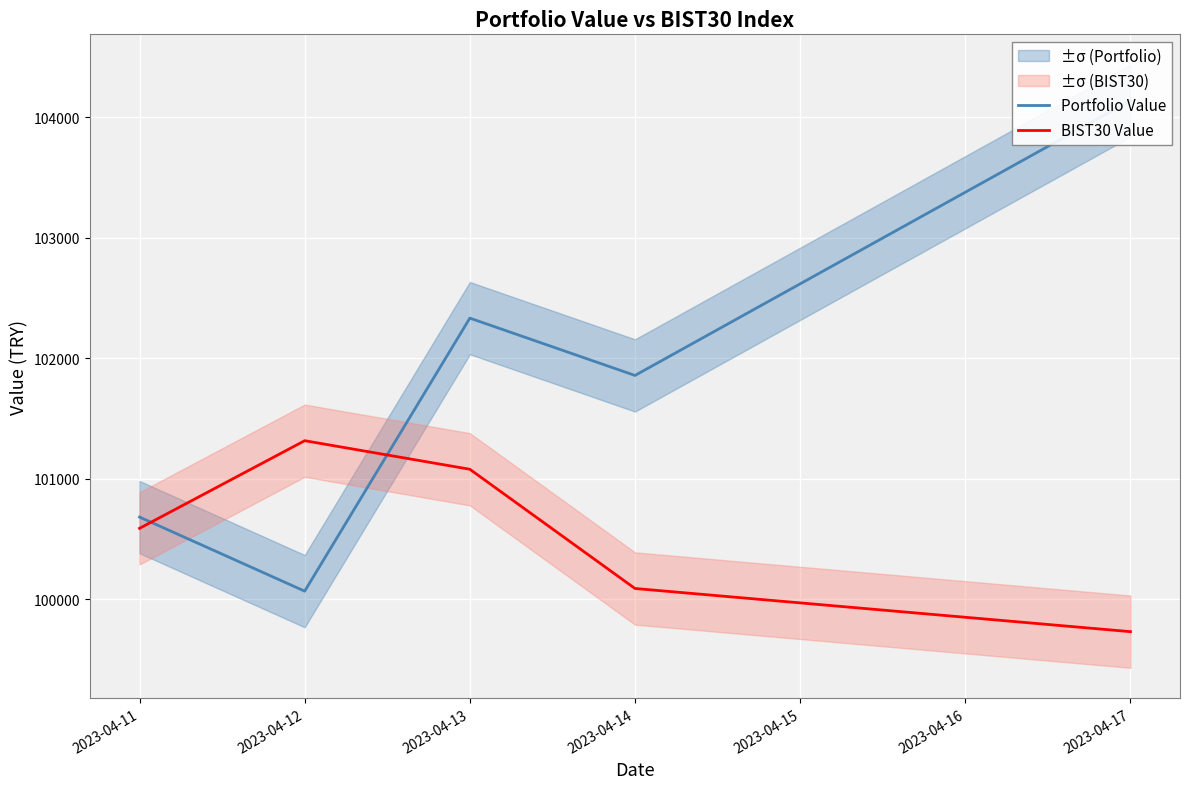

What is the spread (max minus min) of values at 2023-04-13?

1254.5